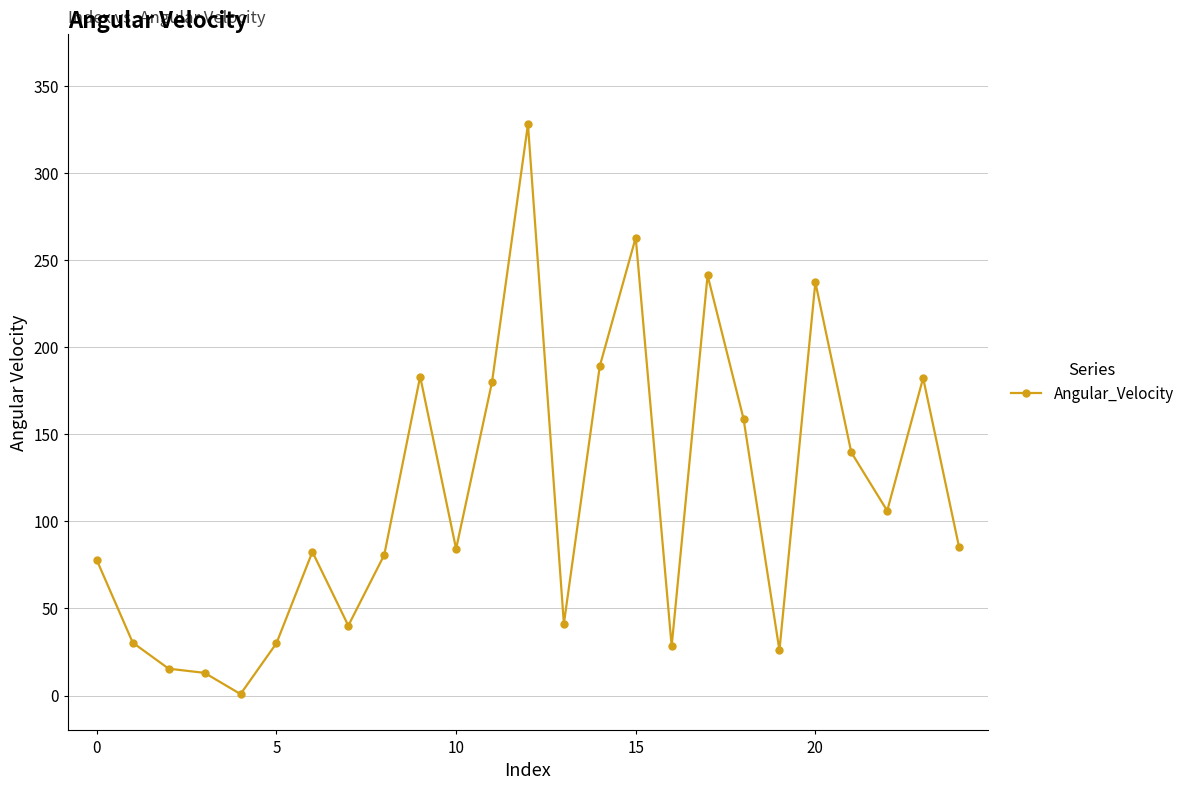

What is the maximum value shown in the chart?

328.0